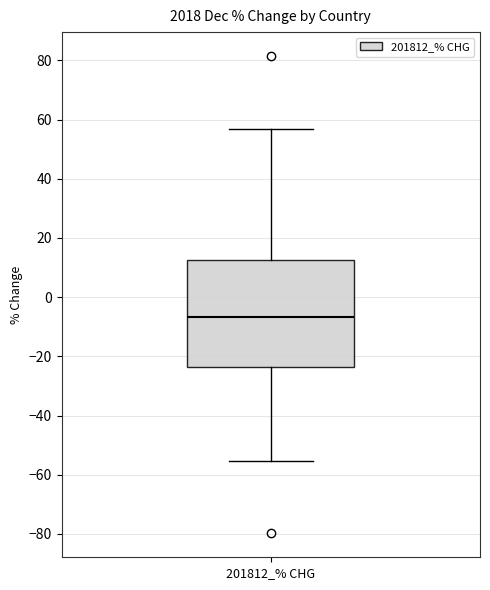

Transcribe this box plot: give where the median line is, the range the box spans, and where the two whiskers end, as read against the y-axis. The values are not printed on the chart, so give them approximately, as read against the axis.

median -6, box -24 to 12, whiskers -56 to 56